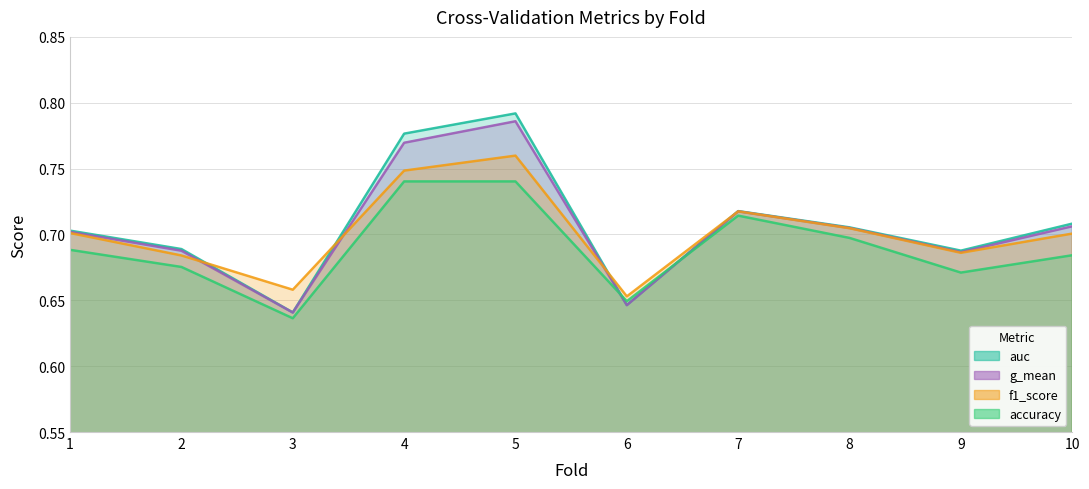

At which category is the sum across all series the highest?

5